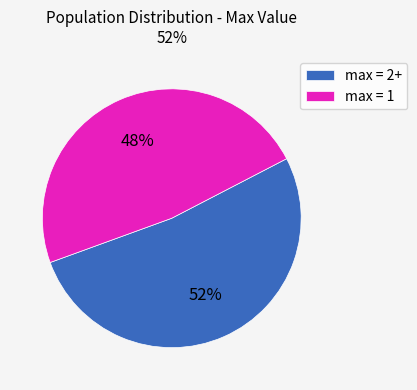

How many slices are in this pie chart?

2